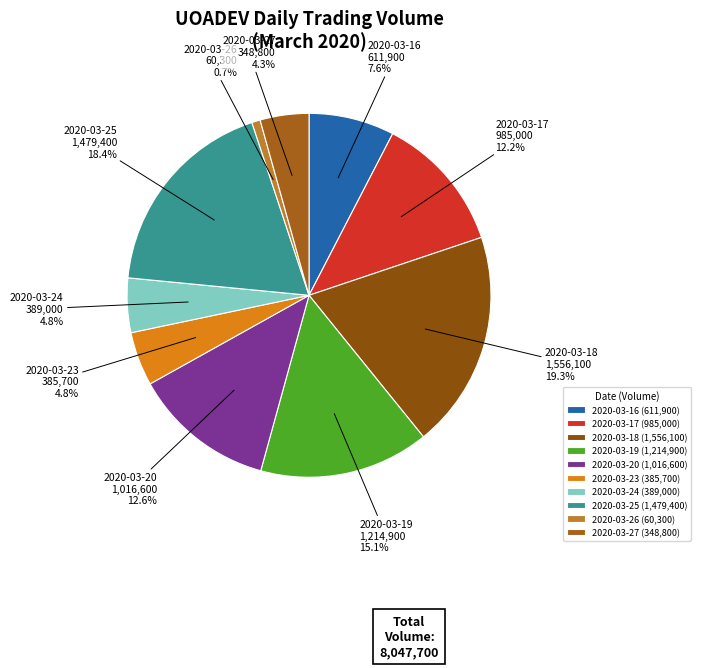

True or false: 2020-03-26 accounts for 1% of the total.

True